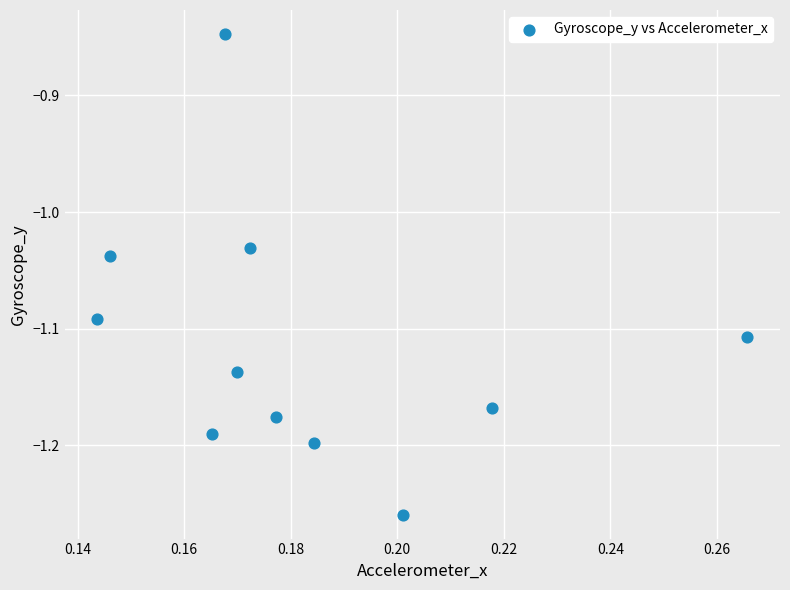

What is the range of Y values (max minus min)?

0.4